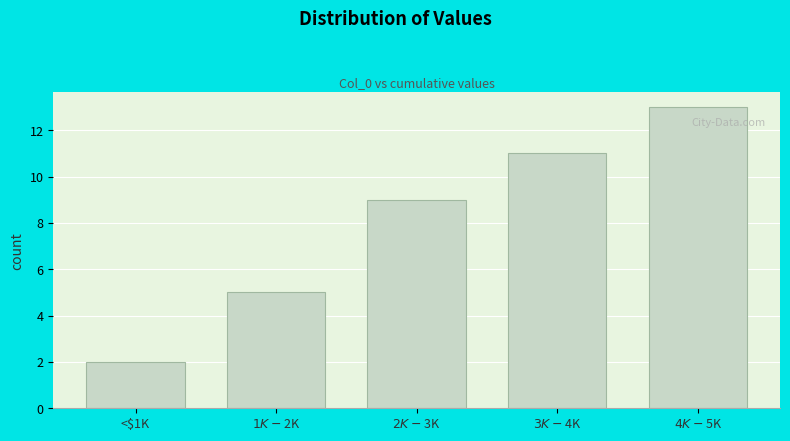

Reading right to left, extract all data points from this chart.

13	11	9	5	2